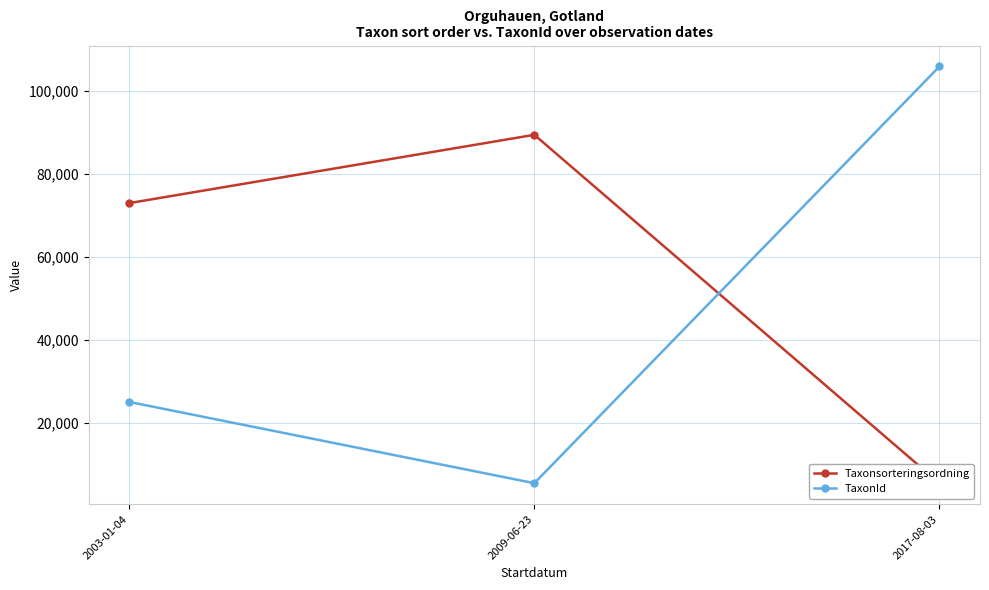

Read the Taxonsorteringsordning value at 2009-06-23.

89412.0